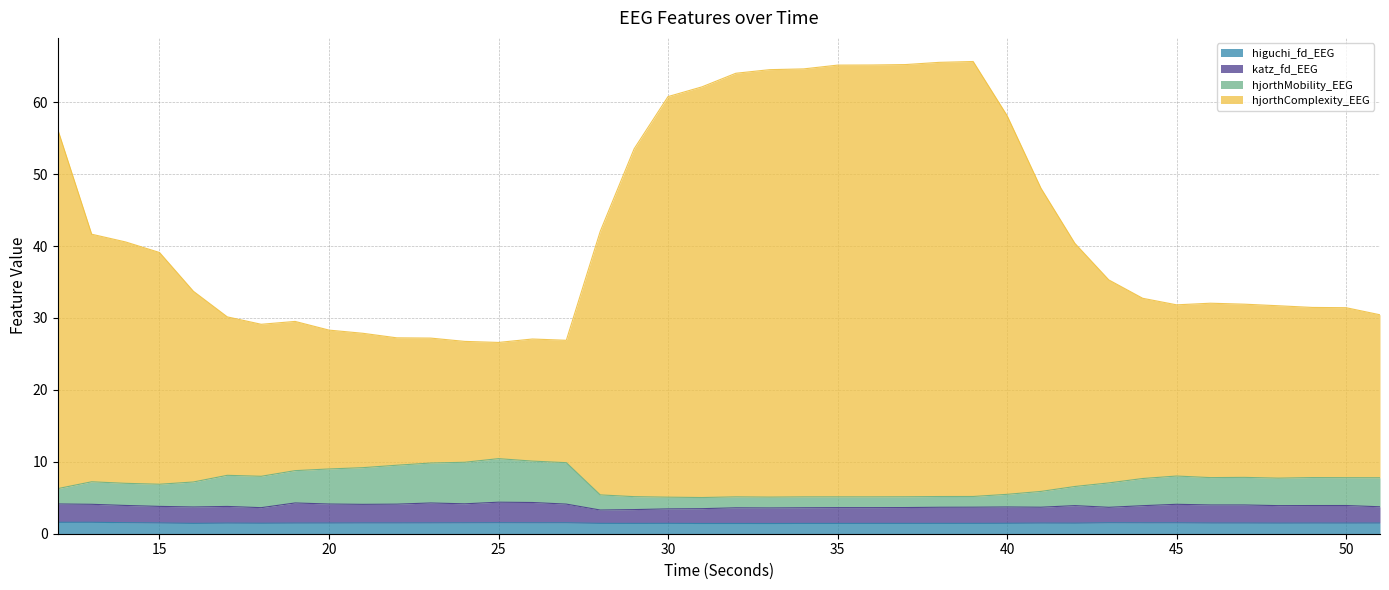

What is the difference between the maximum and minimum values in the hjorthMobility_EEG series?

5.4